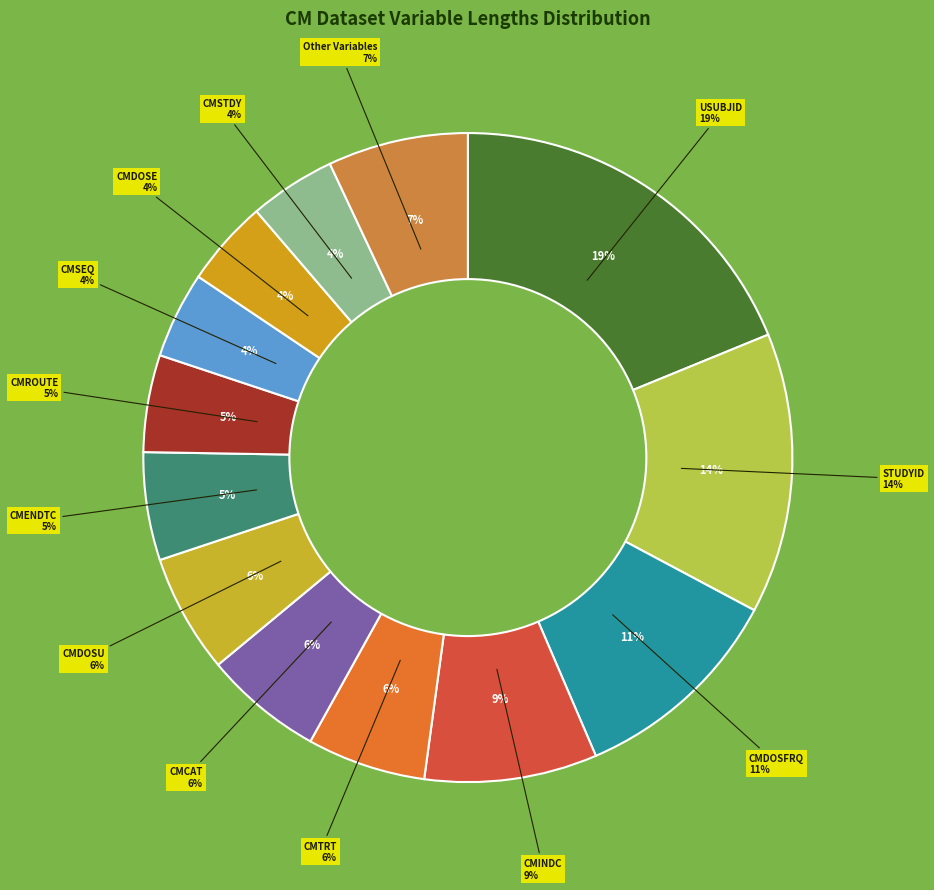

Is there any slice that represents more than half of the pie?

No